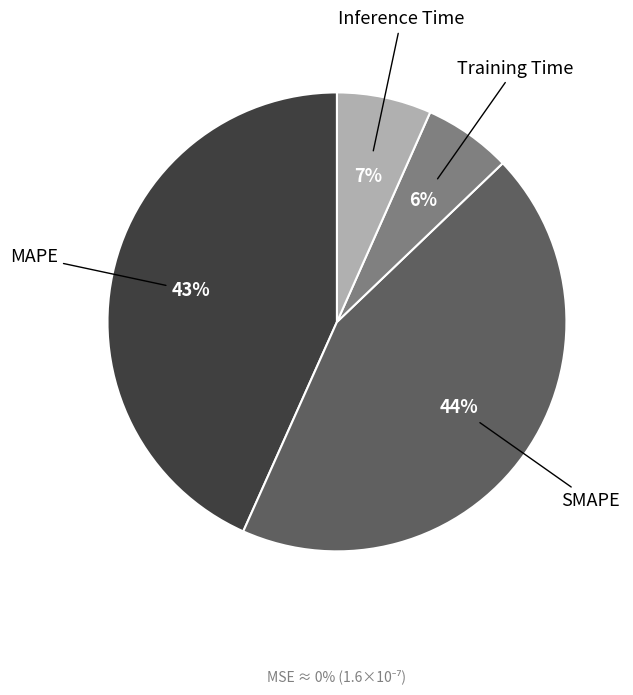

To the nearest percent, what is the average slice percentage?

25%